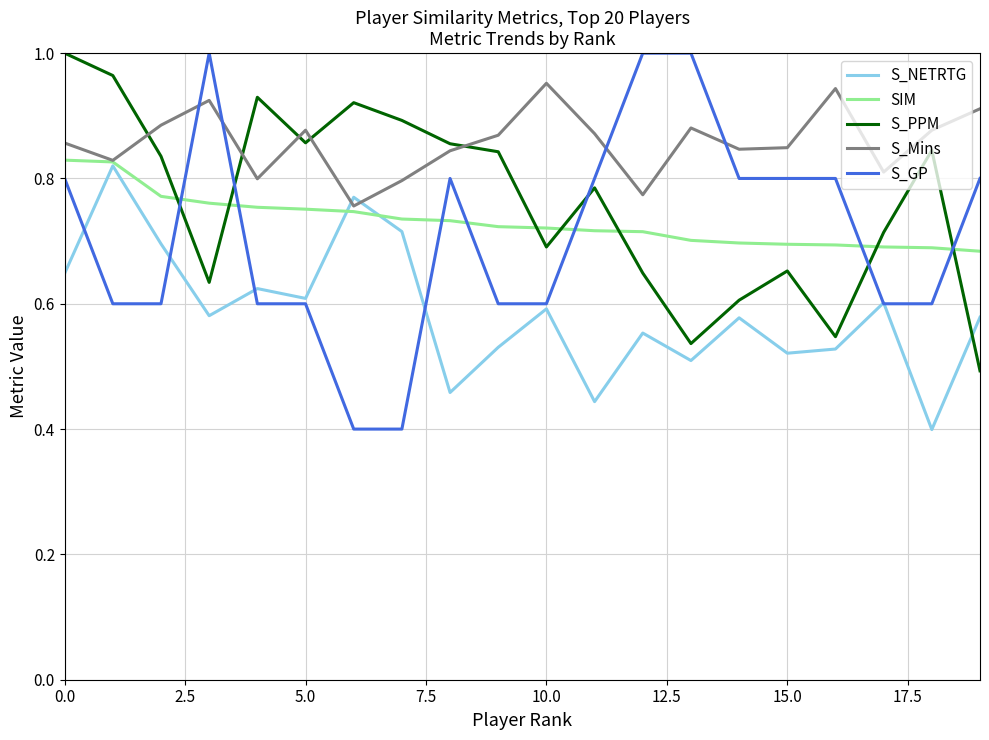

What is the sum of all S_Mins values?

17.2